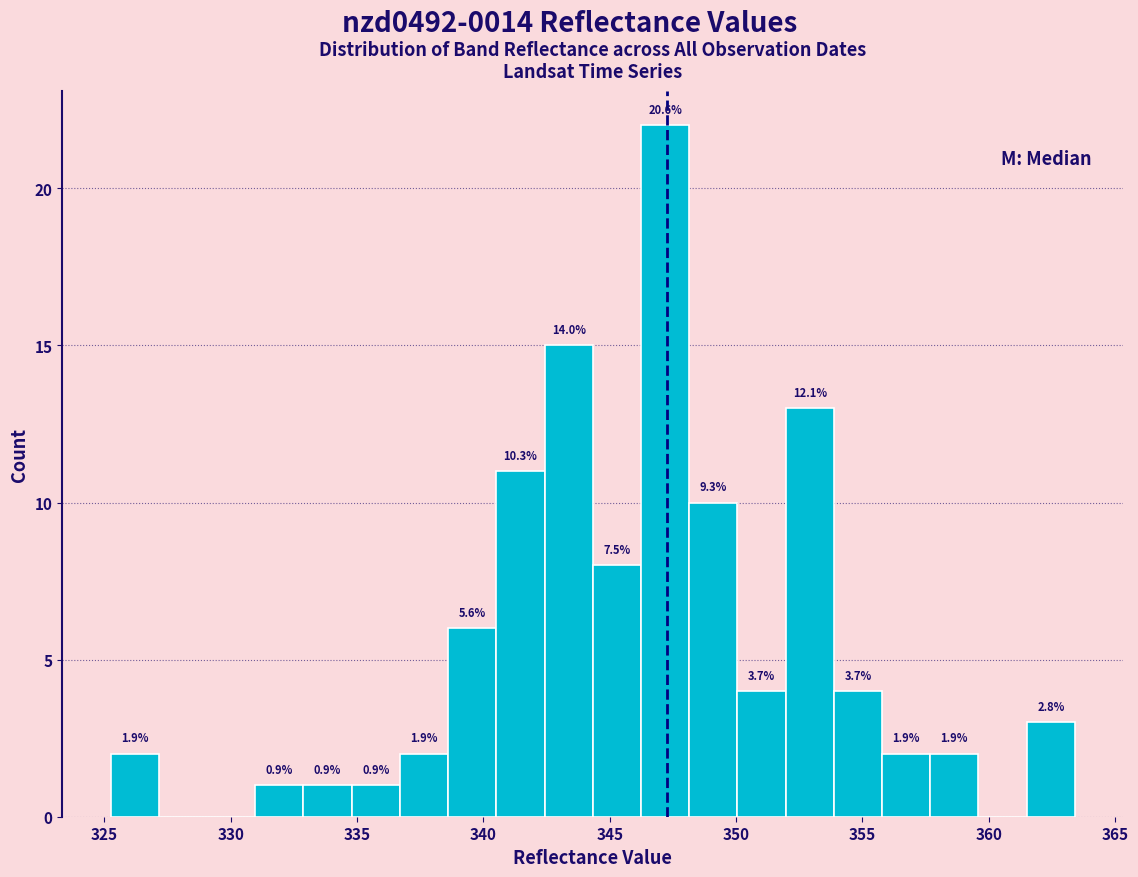

Around what value on the x-axis is the tallest bar? Give the approximate position of its centre, as read against the axis.

347.0